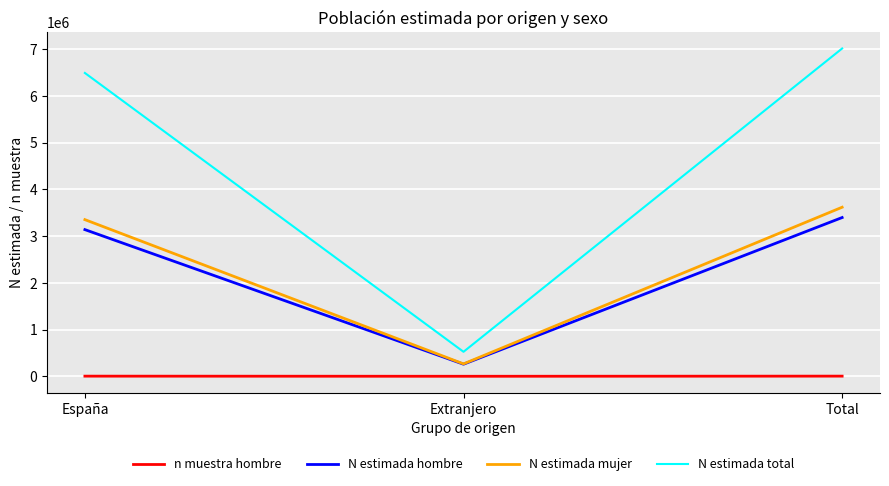

What is the approximate value of N estimada total at Total, to the nearest 50?

7013650